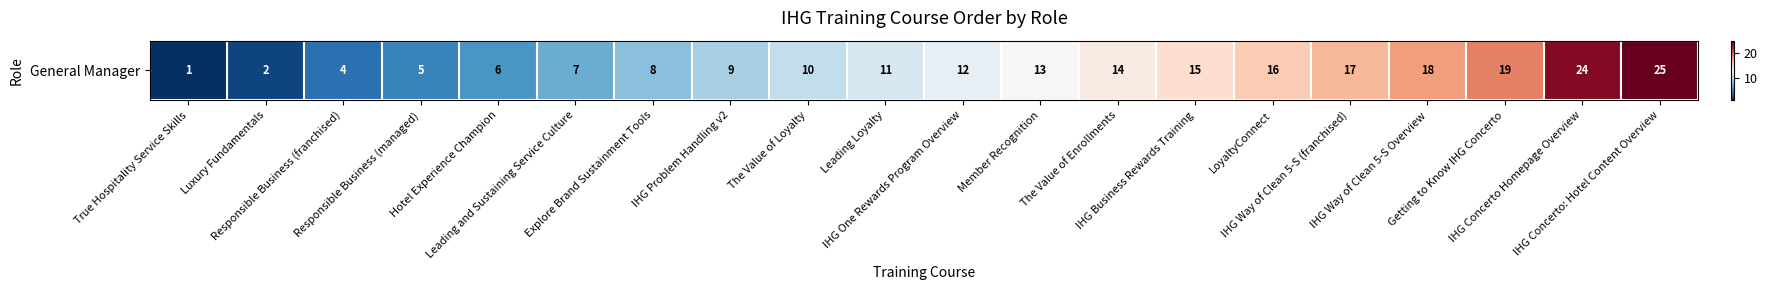

Is it true that the value at Responsible Business (franchised) is 5?

False